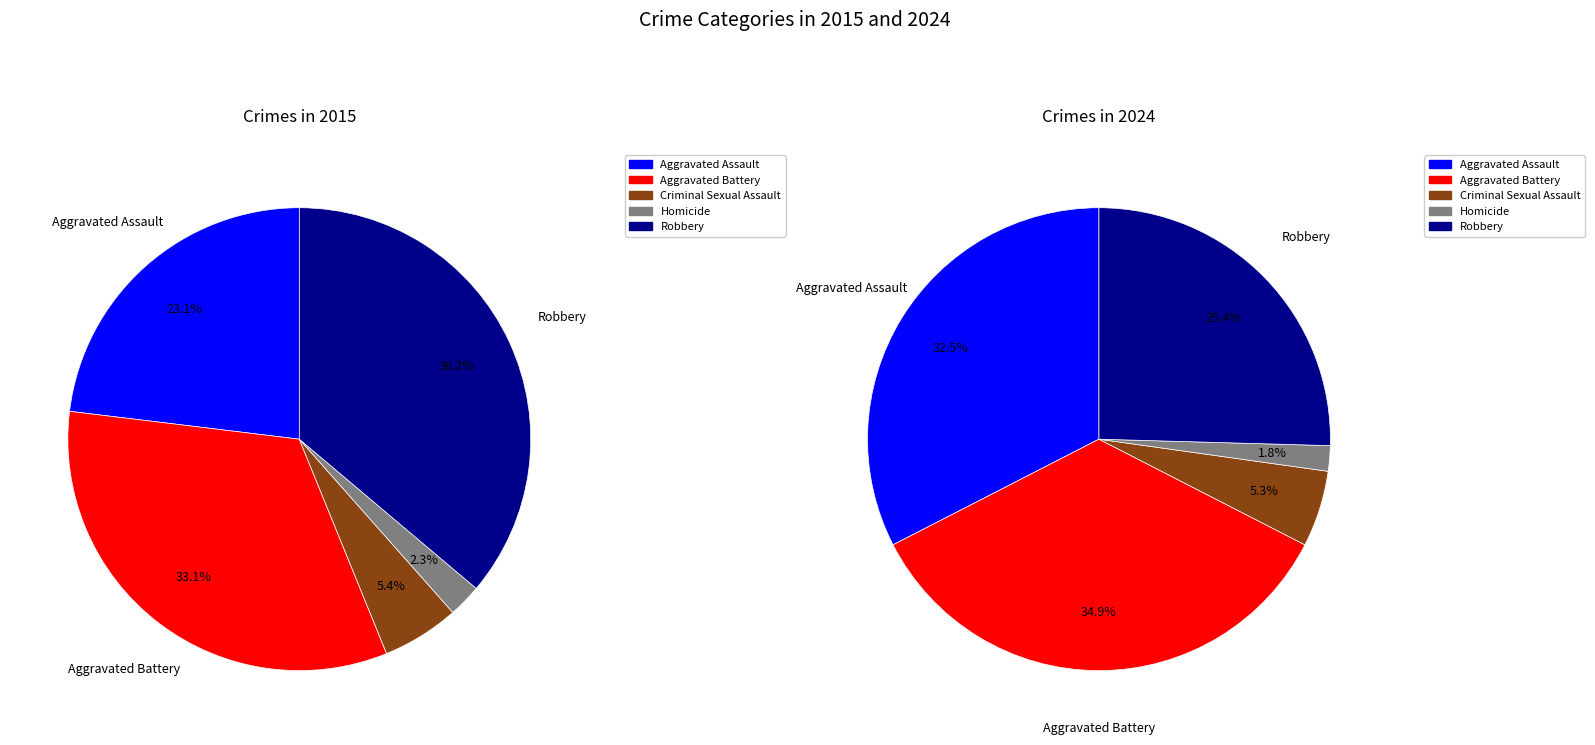

Does any single category account for the majority?

No